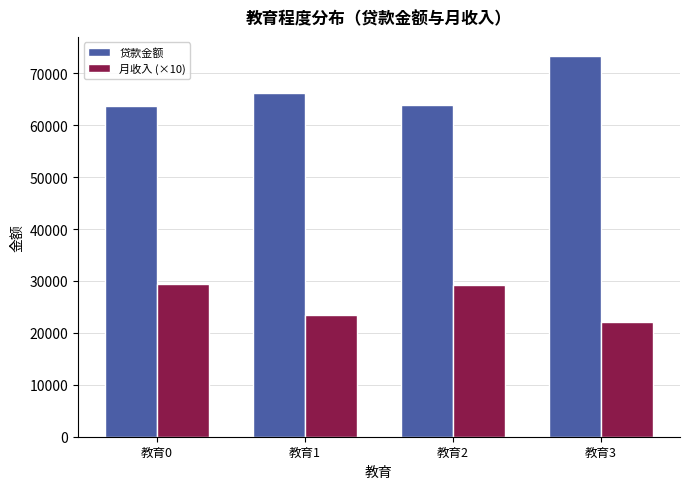

The 月收入 (×10) series shows 38339.0 at 教育0. True or false?

False